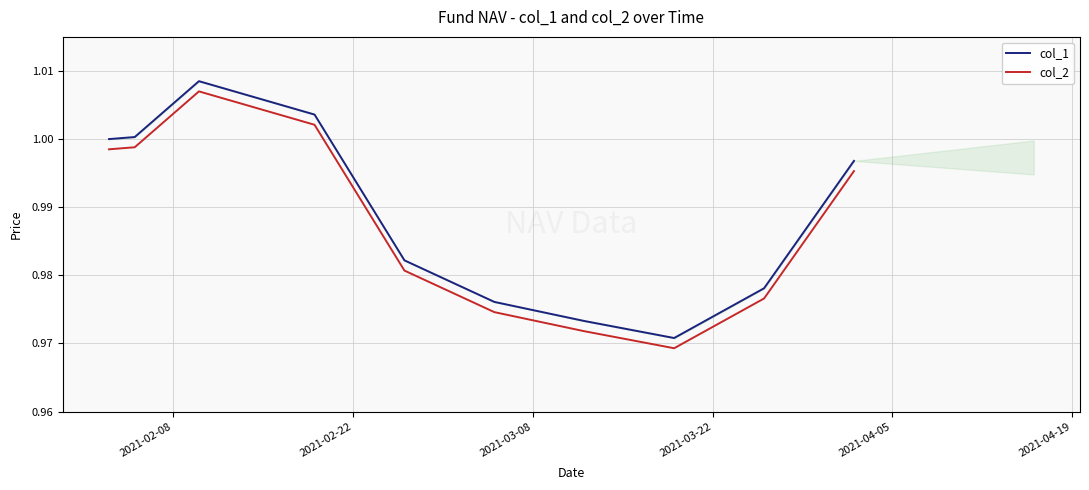

What is the total value across all series at 2021-04-19?

2.0